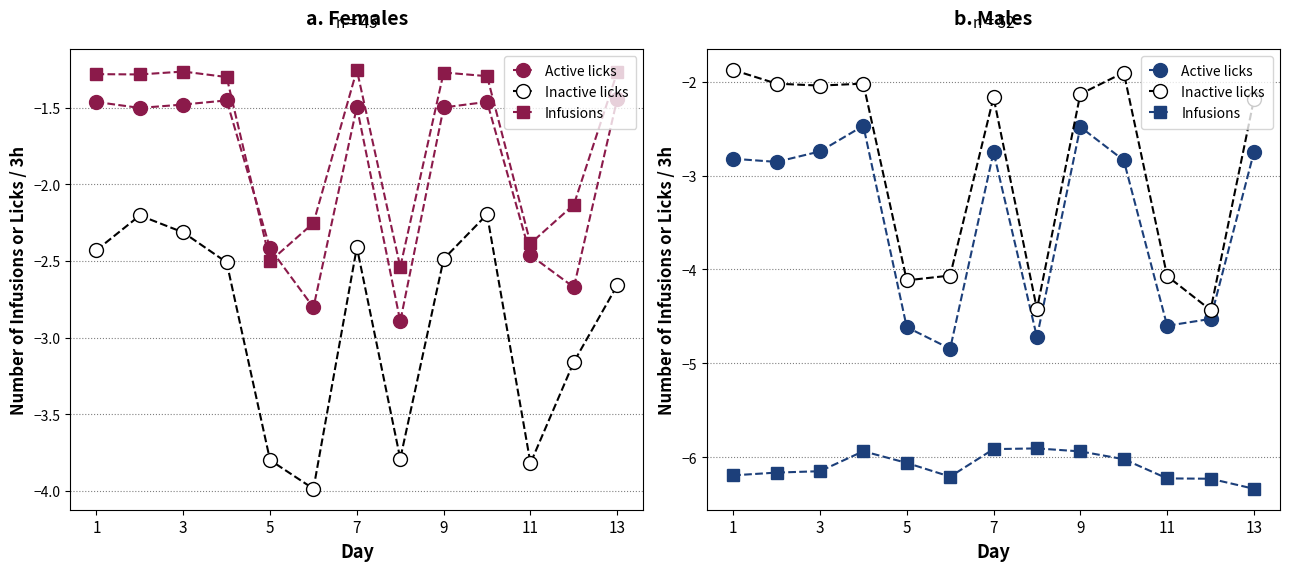

Is the value of Inactive licks at 5 greater than the value of Infusions at 1?

Yes